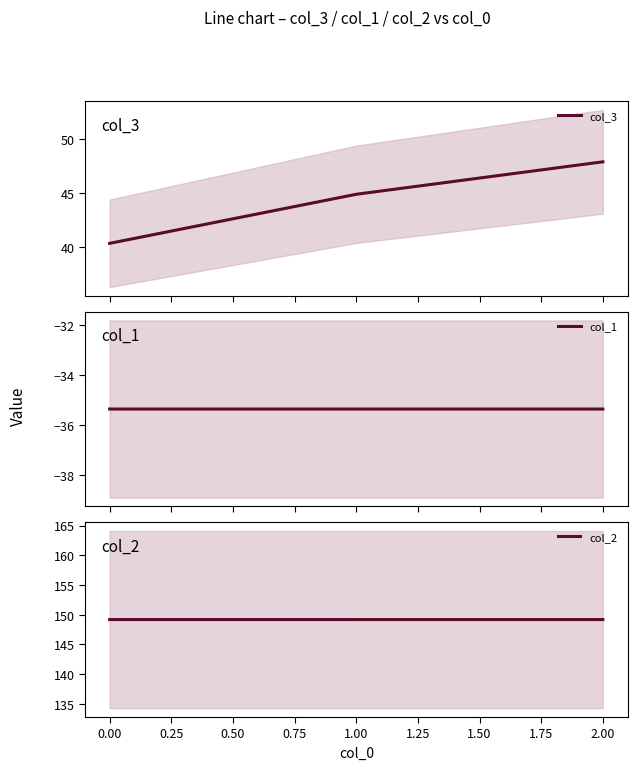

At how many categories does at least one series exceed 116?

3